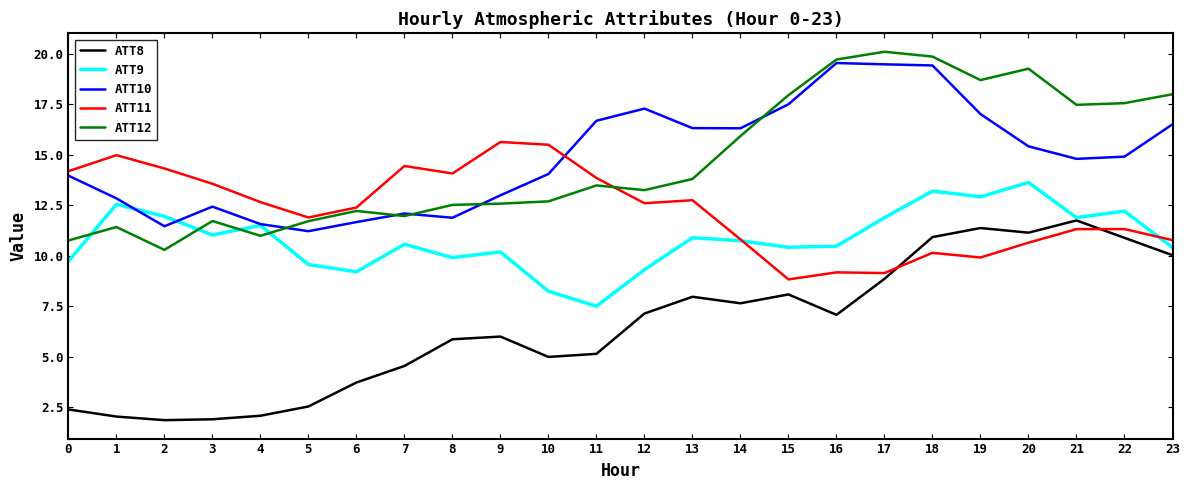

Is the value of ATT12 at 5 greater than the value of ATT9 at 15?

Yes